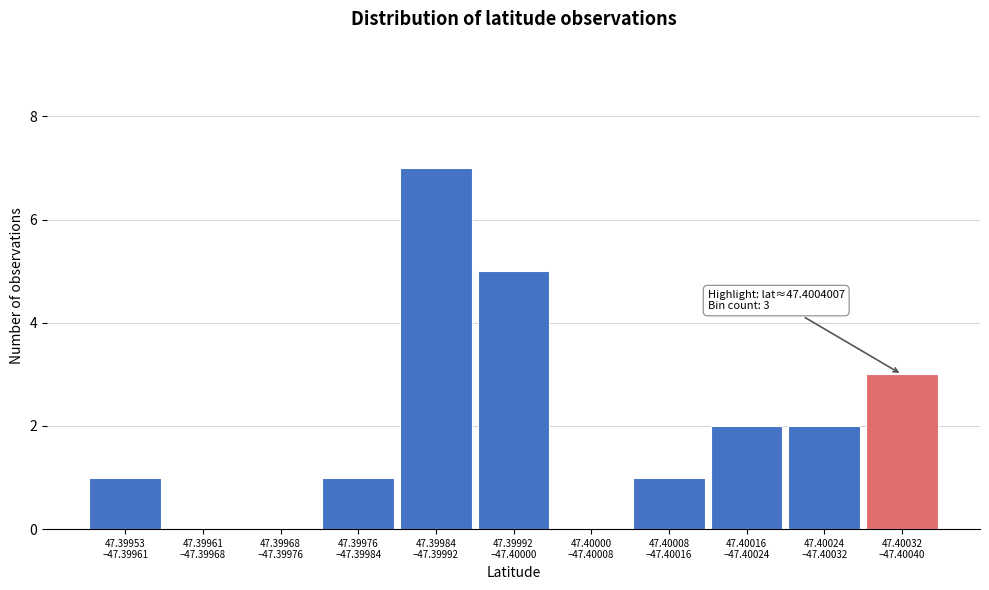

What is the greatest value displayed?

7